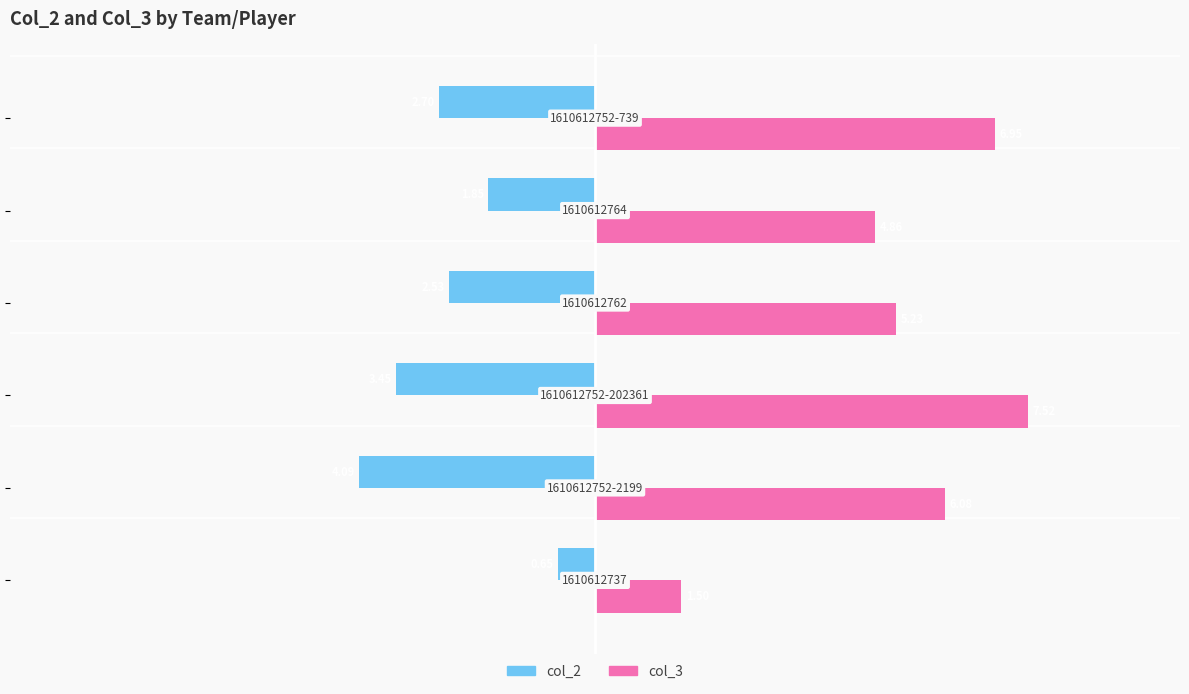

What are all the series names shown in the legend?

col_2, col_3